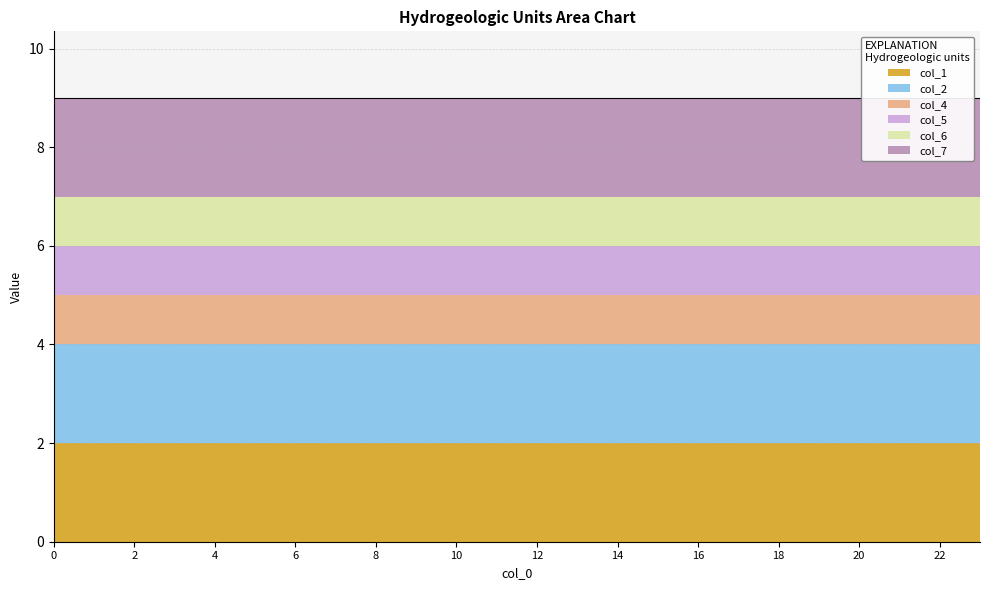

Reading right to left, extract all data points from this chart.

col_1: 2	2	2	2	2	2	2	2	2	2	2	2	2	2	2	2	2	2	2	2	2	2	2	2
col_2: 2	2	2	2	2	2	2	2	2	2	2	2	2	2	2	2	2	2	2	2	2	2	2	2
col_4: 1	1	1	1	1	1	1	1	1	1	1	1	1	1	1	1	1	1	1	1	1	1	1	1
col_5: 1	1	1	1	1	1	1	1	1	1	1	1	1	1	1	1	1	1	1	1	1	1	1	1
col_6: 1	1	1	1	1	1	1	1	1	1	1	1	1	1	1	1	1	1	1	1	1	1	1	1
col_7: 2	2	2	2	2	2	2	2	2	2	2	2	2	2	2	2	2	2	2	2	2	2	2	2